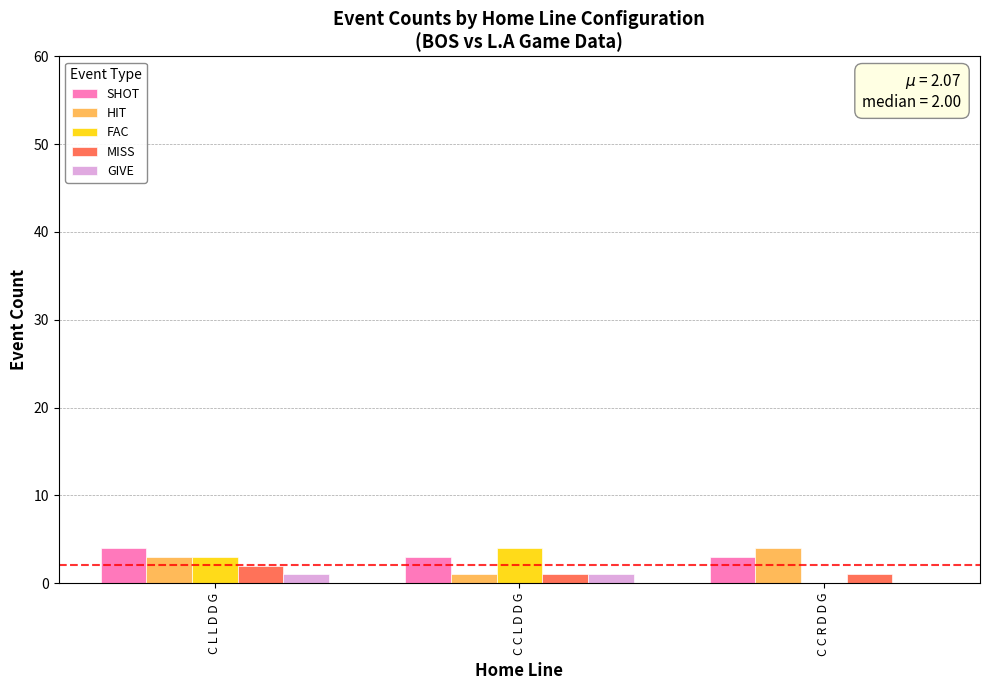

Is the value of GIVE at C C L D D G greater than the value of MISS at C L L D D G?

No